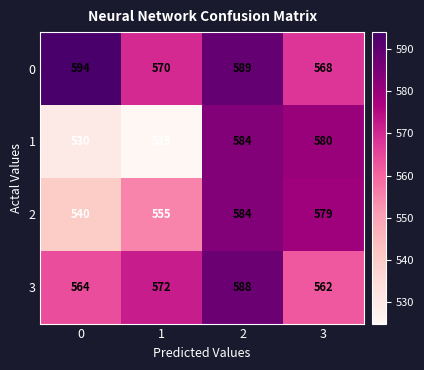

Is it true that 2 equals 579 at 3?

True